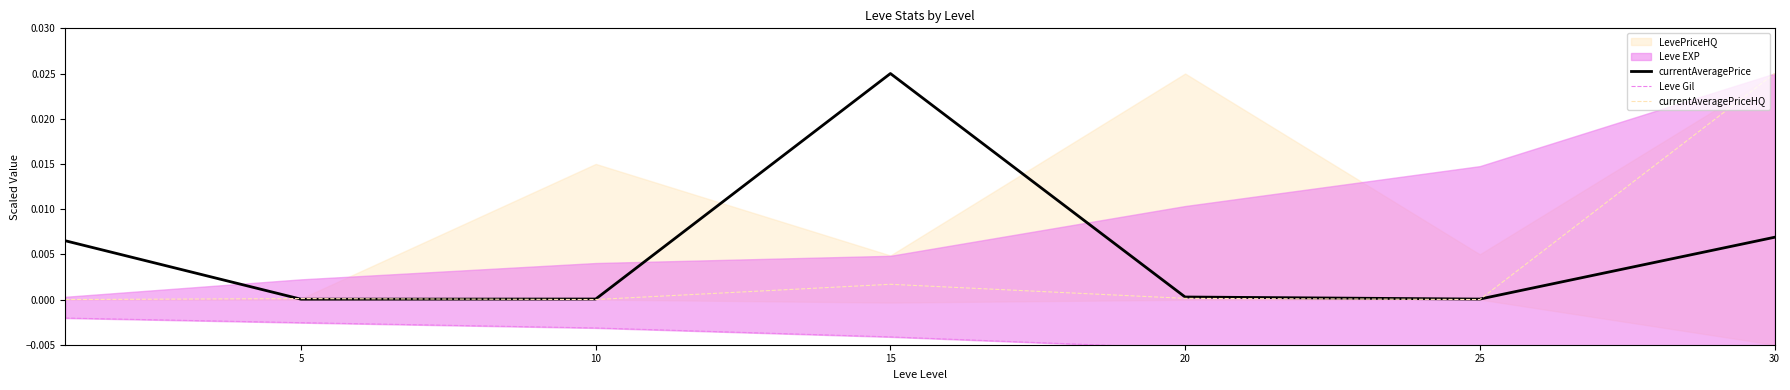

How many categories are shown in the chart?

7